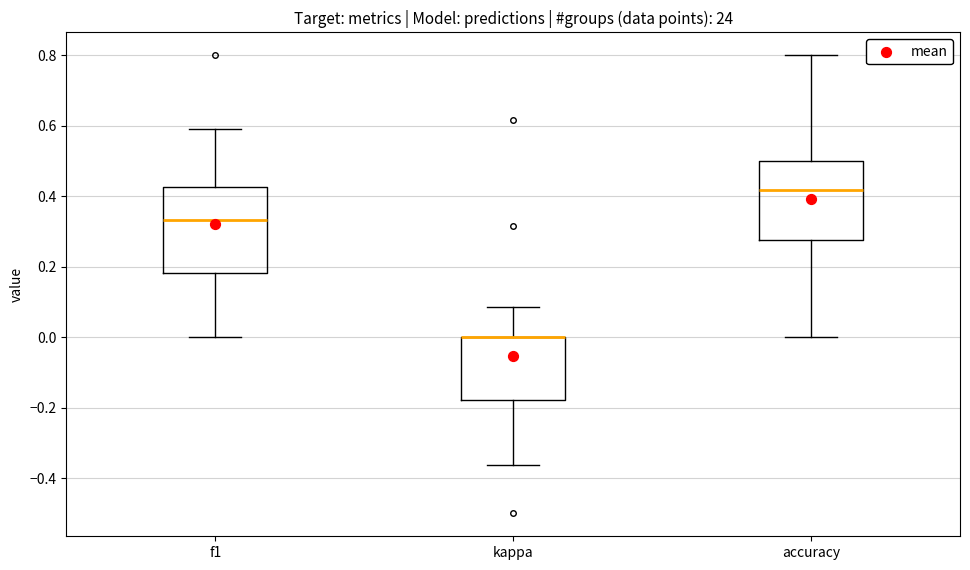

Reading left to right, transcribe this box plot: for each box, give where its median line is, the range the box spans, and where its two whiskers end, as read against the y-axis. The values are not printed on the chart, so give them approximately, as read against the axis.

f1: median 0.34, box 0.18 to 0.42, whiskers 0.00 to 0.60
kappa: median 0.00 (drawn on the box's upper edge), box -0.18 to 0.00, whiskers -0.36 to 0.08
accuracy: median 0.42, box 0.28 to 0.50, whiskers 0.00 to 0.80